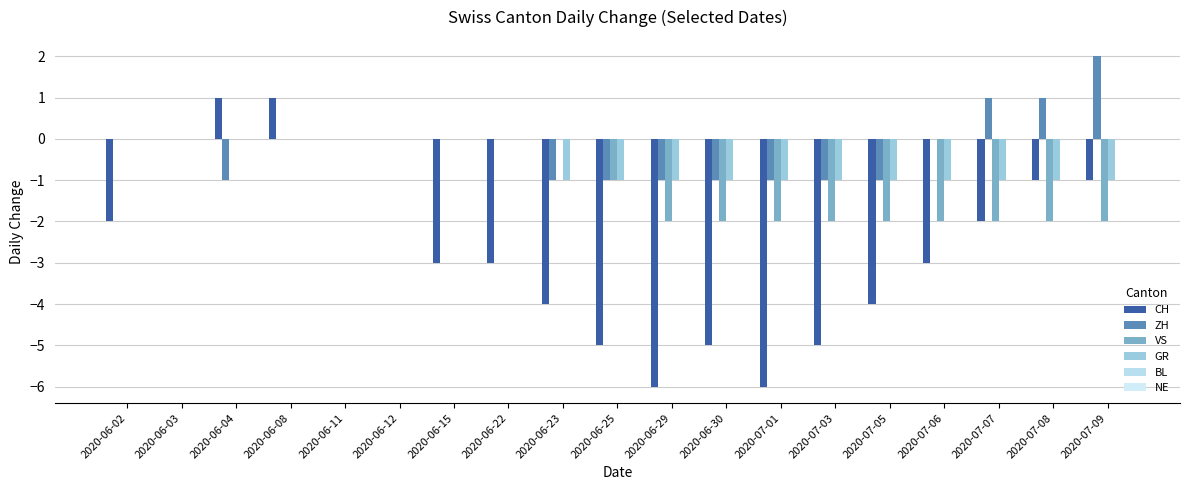

How many data points in GR are above -1?

8